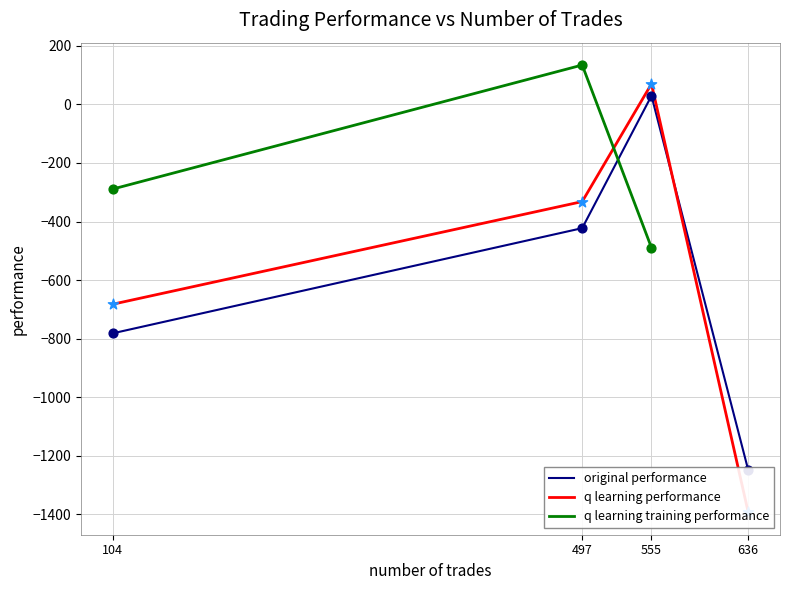

Which series contains the lowest Y value?

q learning performance